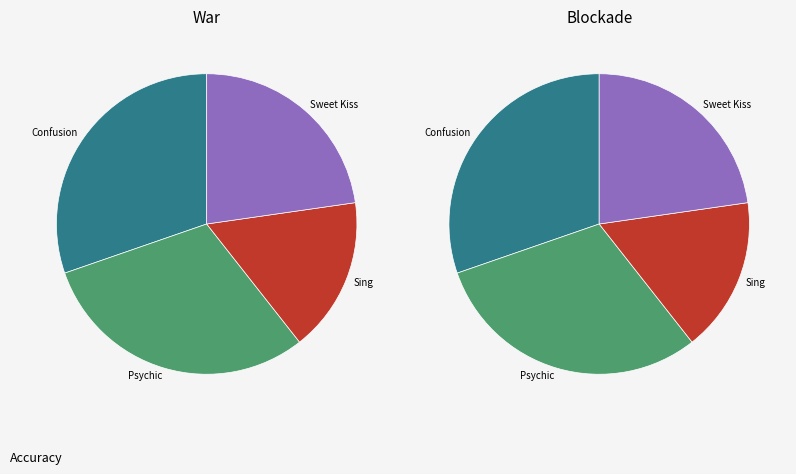

Does Sing represent more than half of the total?

No